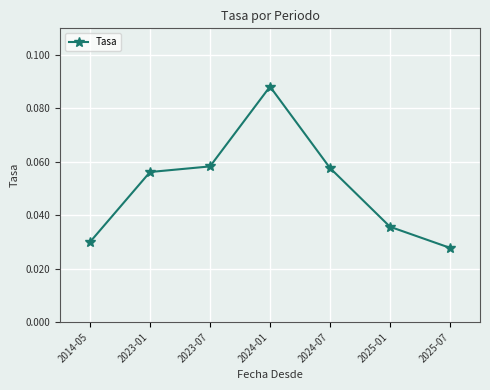

What is the label of the 6th point from the left?

2025-01